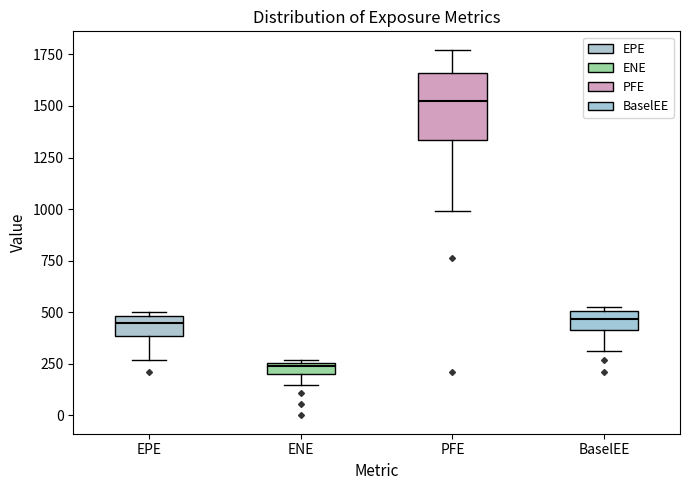

Where does the lower whisker of the box for EPE end on the y-axis? The values are not printed on the chart, so give them approximately, as read against the axis.

250